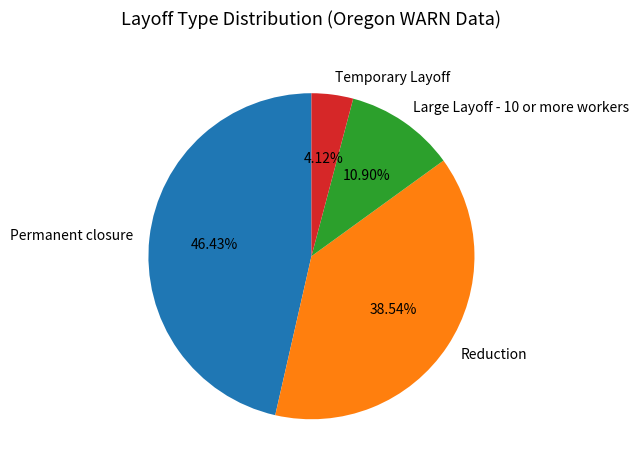

Which category has the biggest portion of the pie?

Permanent closure